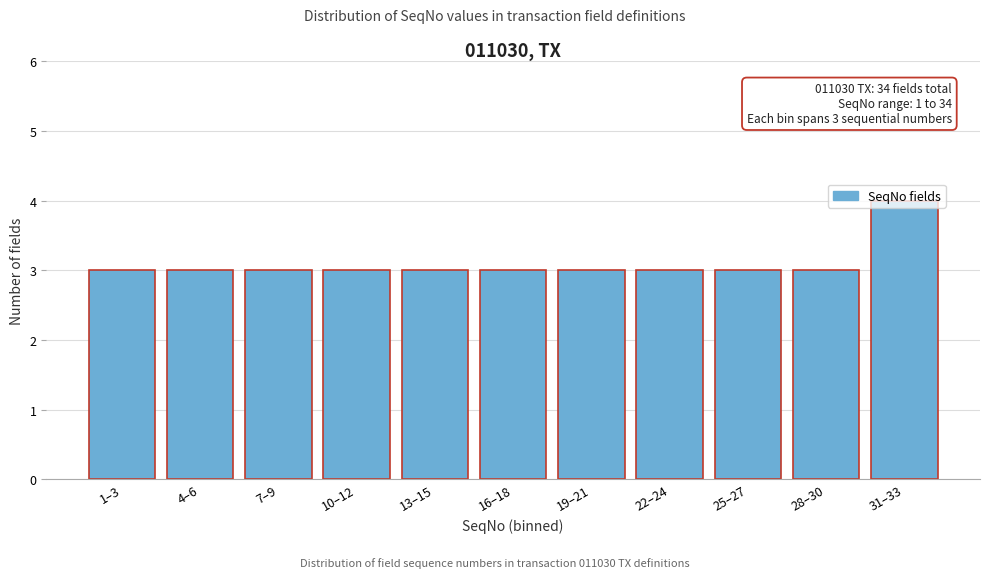

What is the value of the 7th bar from the left?

3